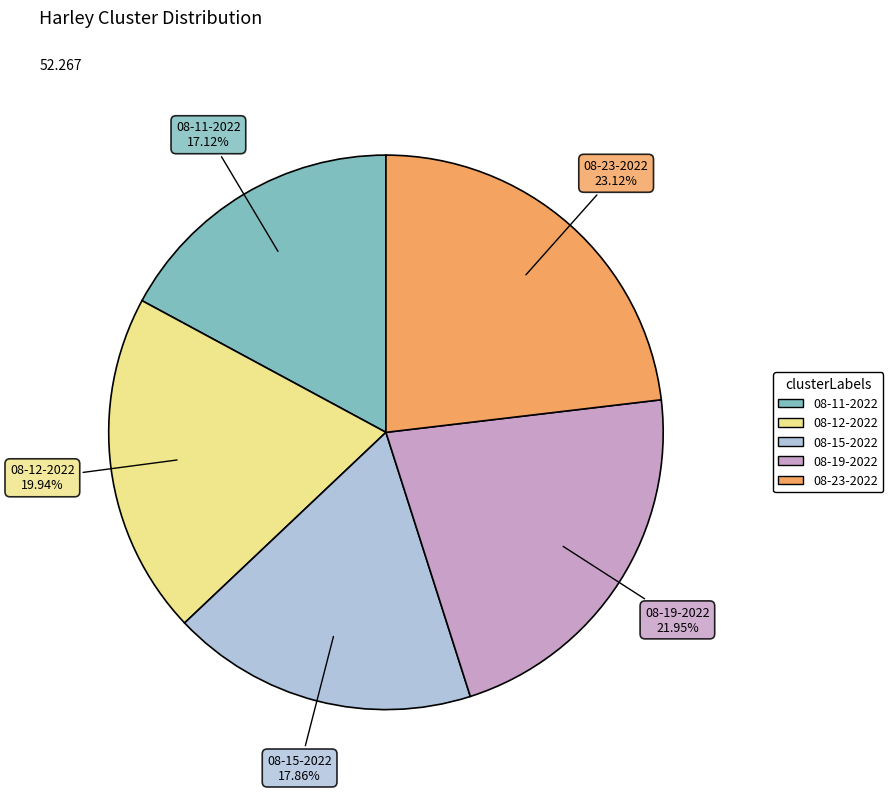

Does any single category account for the majority?

No